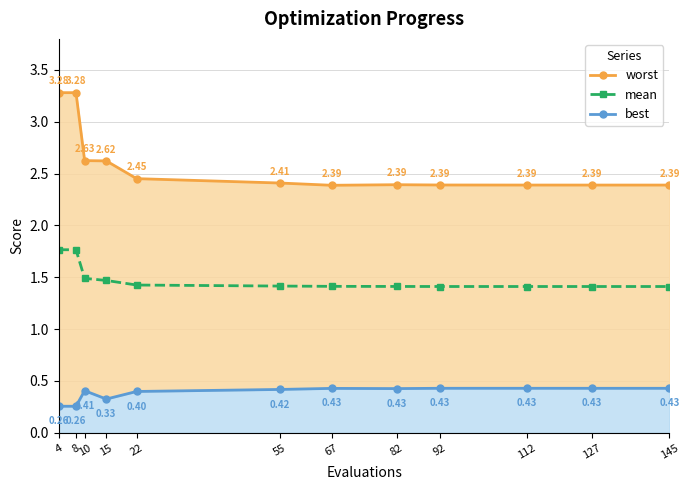

The value of mean at 4 is 1.8. True or false?

True